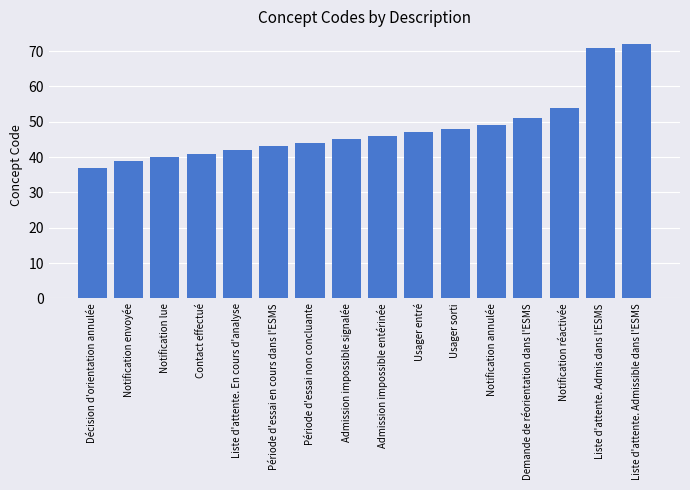

What is the average value?

48